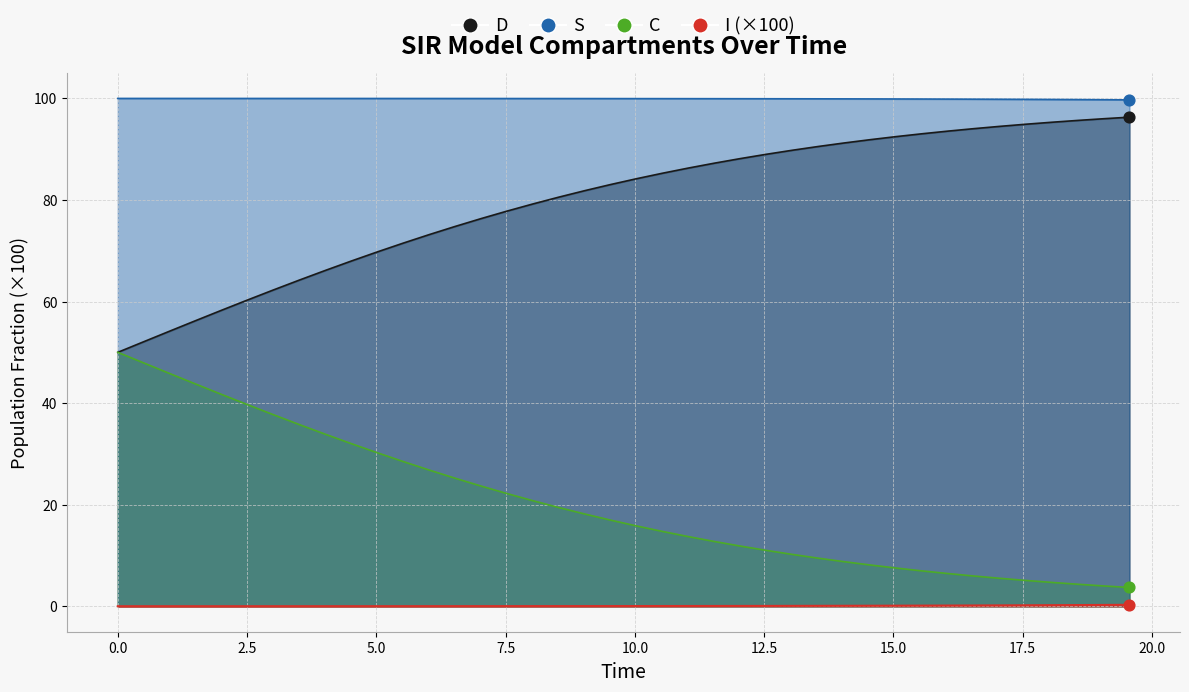

Which series reaches the maximum Y coordinate?

S